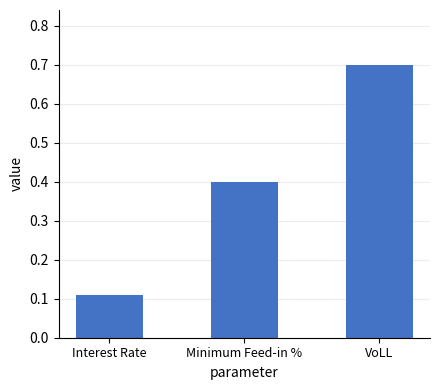

What is the average value?

0.4